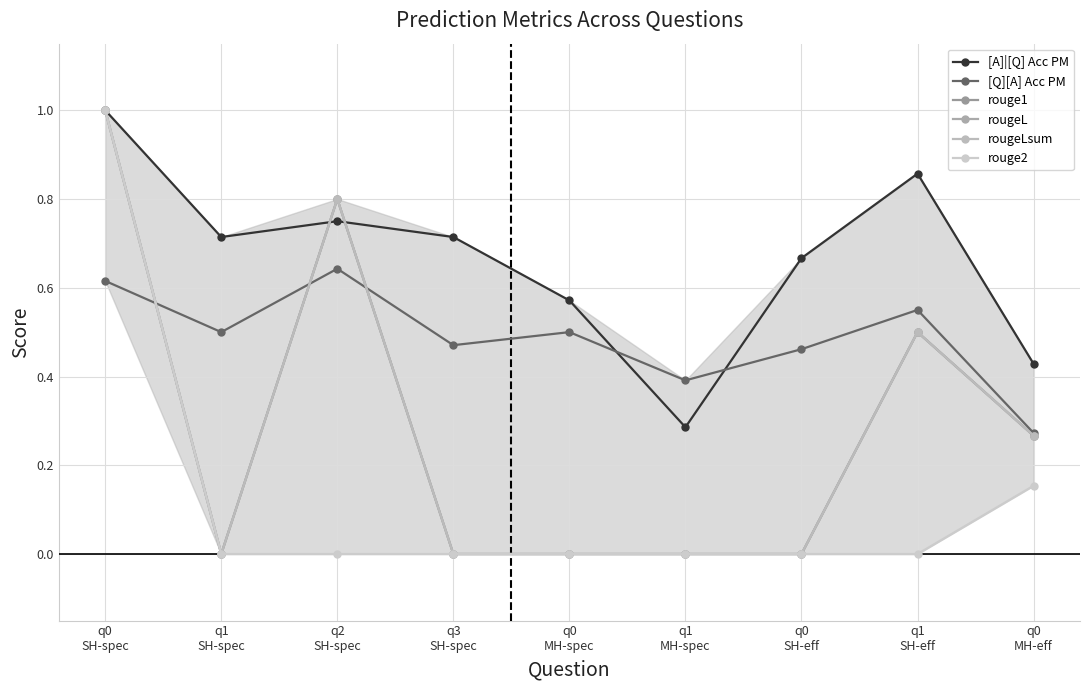

Is it true that [Q][A] Acc PM equals 0.3 at q0
MH-eff?

True